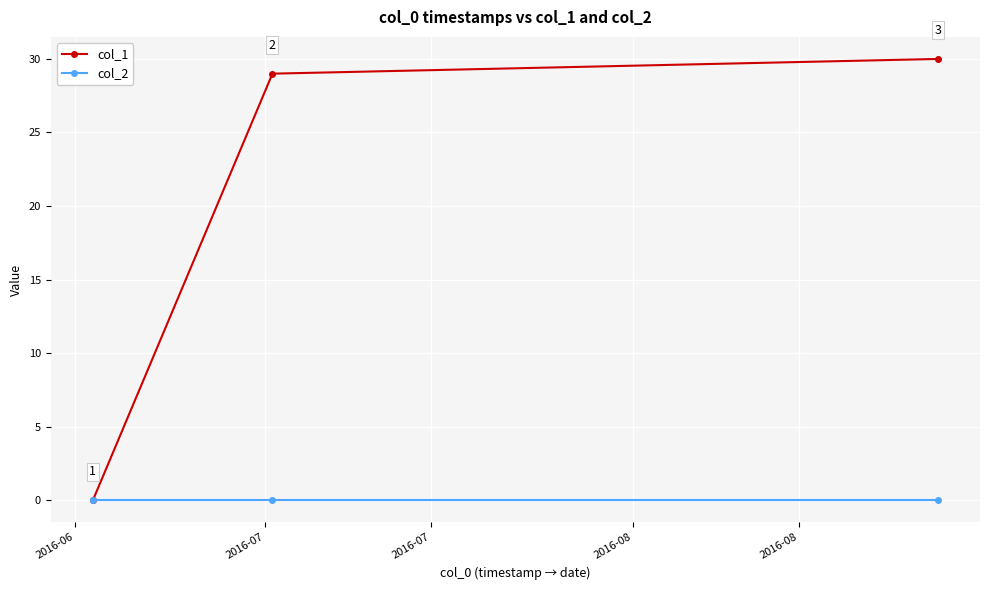

Rank the series by their maximum value, from highest to lowest.

col_1, col_2